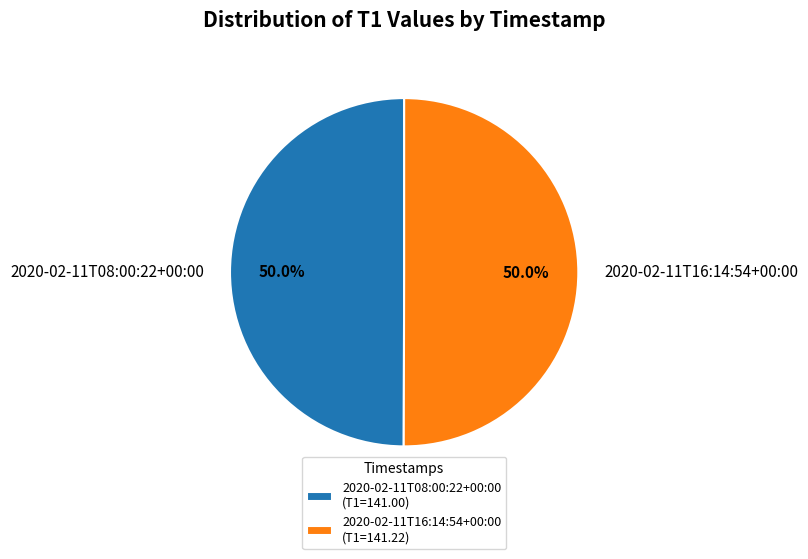

Approximately how many times larger is the value at 2020-02-11T16:14:54+00:00 compared to 2020-02-11T08:00:22+00:00?

1.0